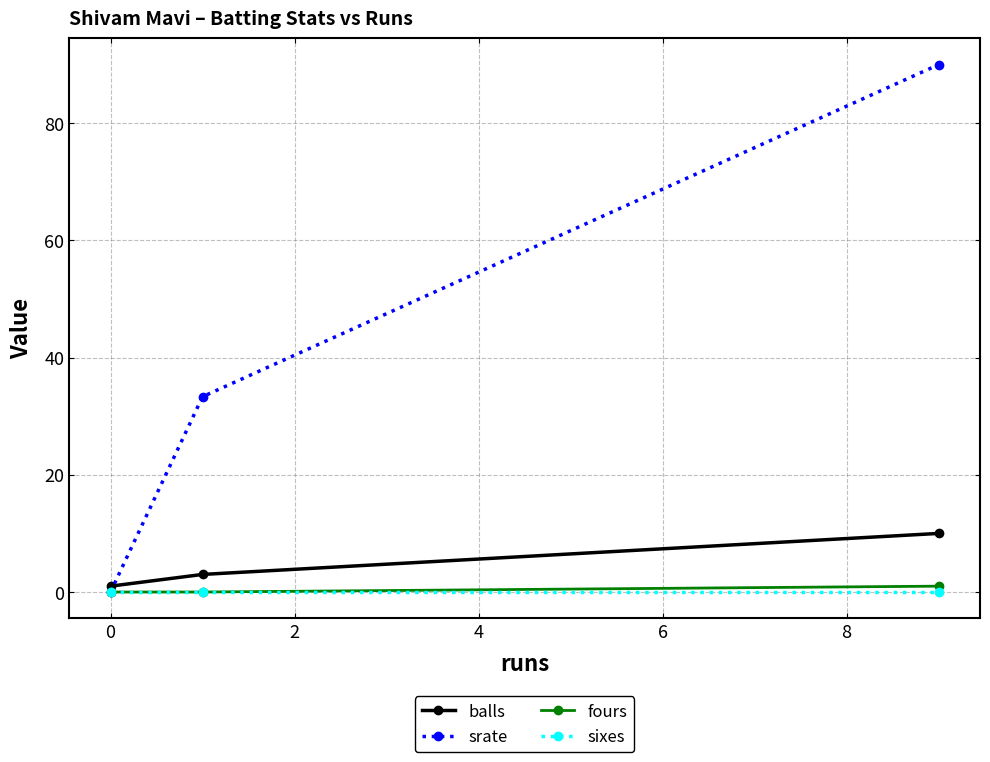

What is the value of the srate point at the 3rd from the left?

90.0